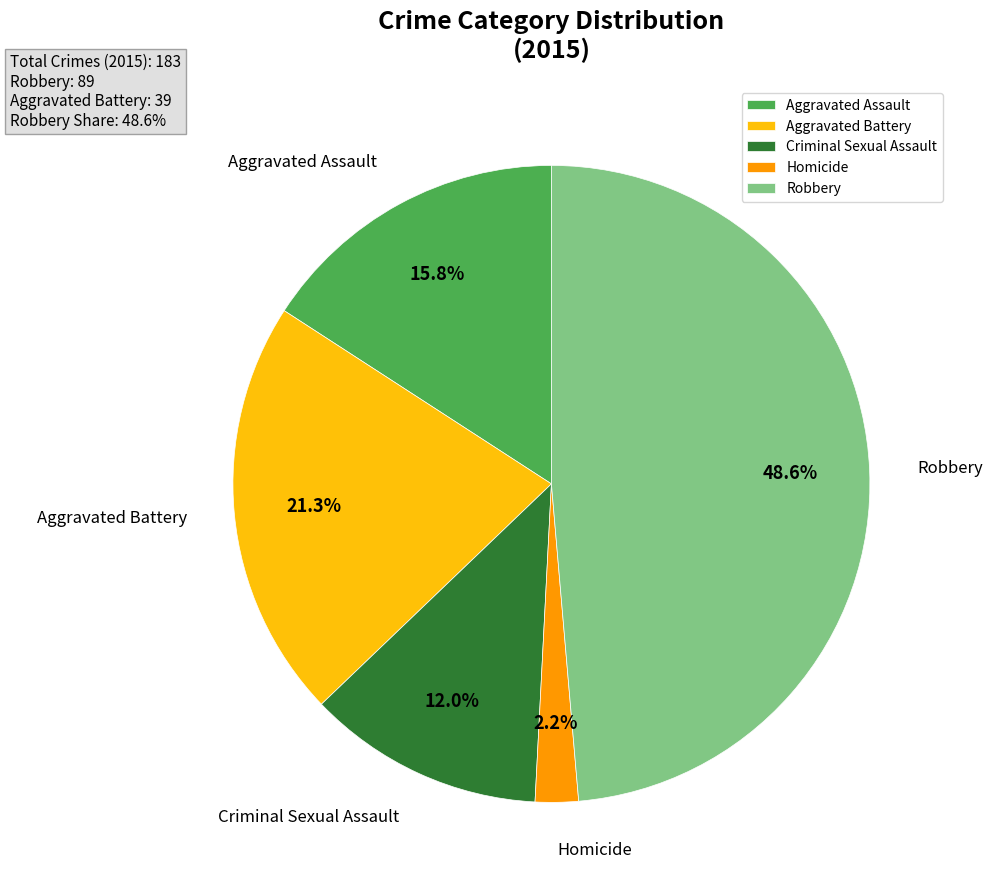

What percentage is NOT represented by Aggravated Assault?

84.2%